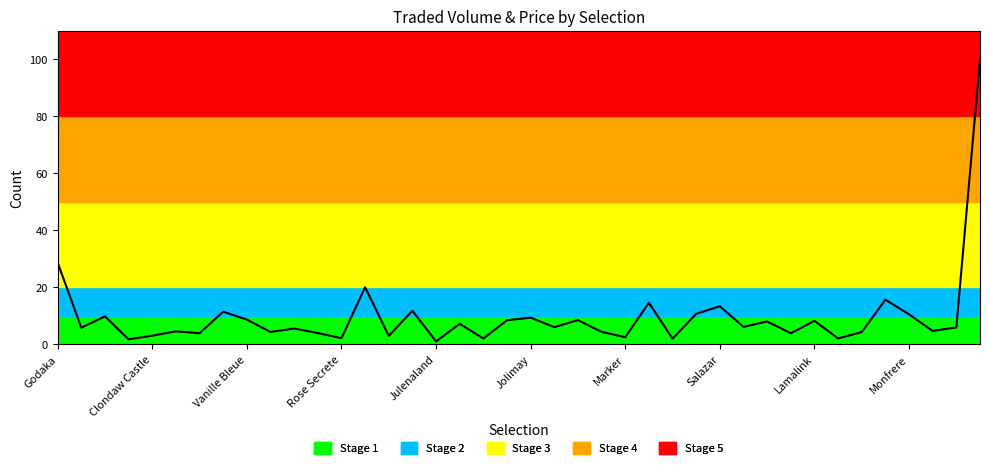

What is the greatest value displayed?

100.0